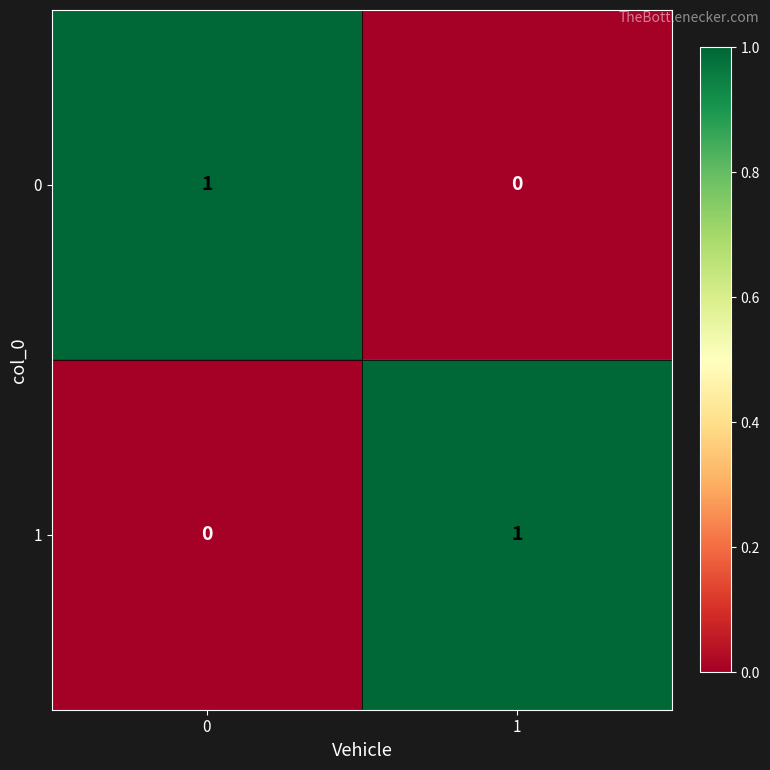

True or false: 1 has a value of 1 at 1.

True